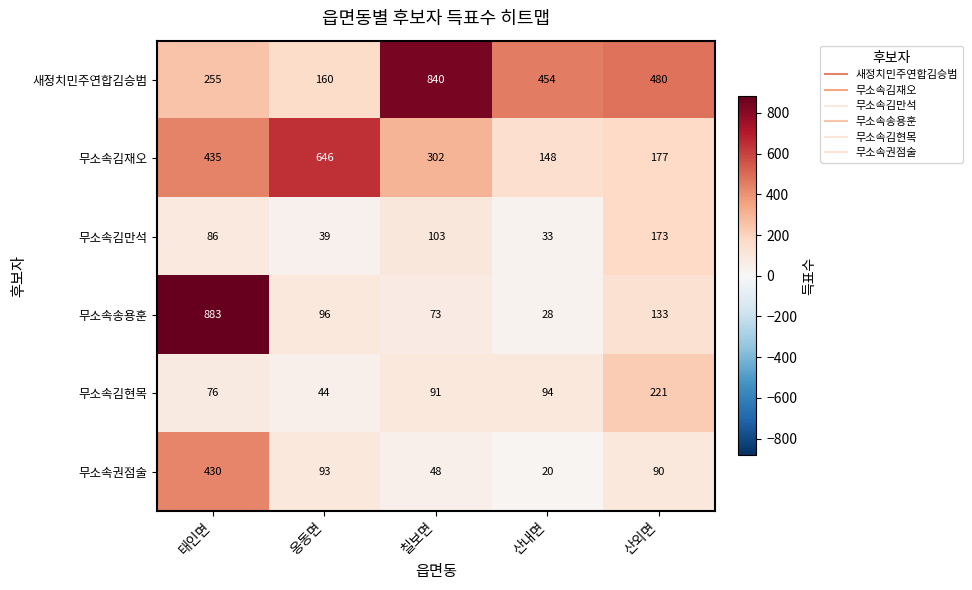

What is the sum of all 무소속권점술 values?

681